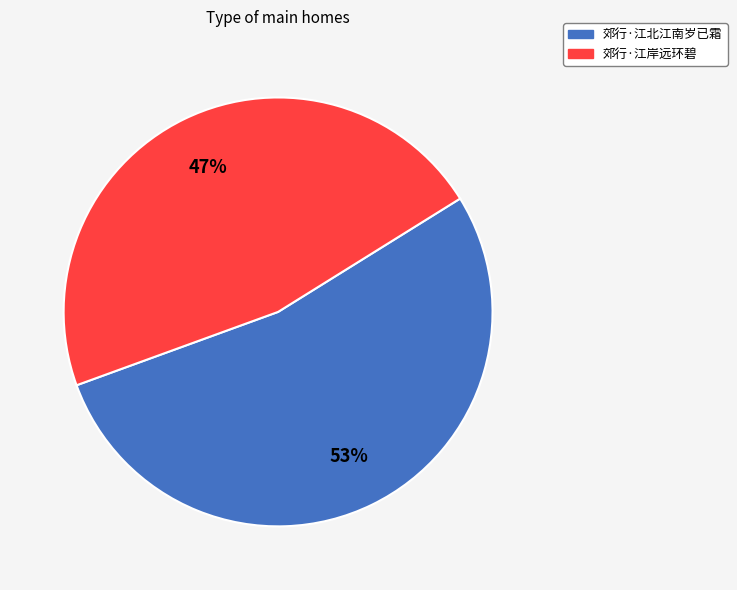

To the nearest percent, what is the average slice percentage?

50%